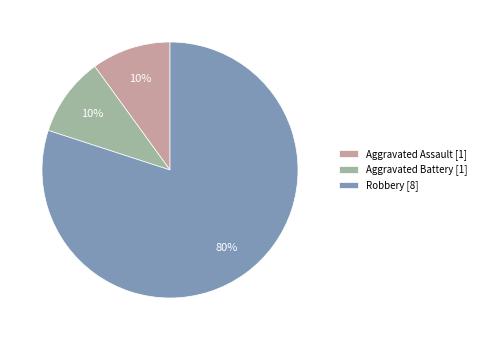

The Aggravated Battery slice represents 10% of the pie. True or false?

True